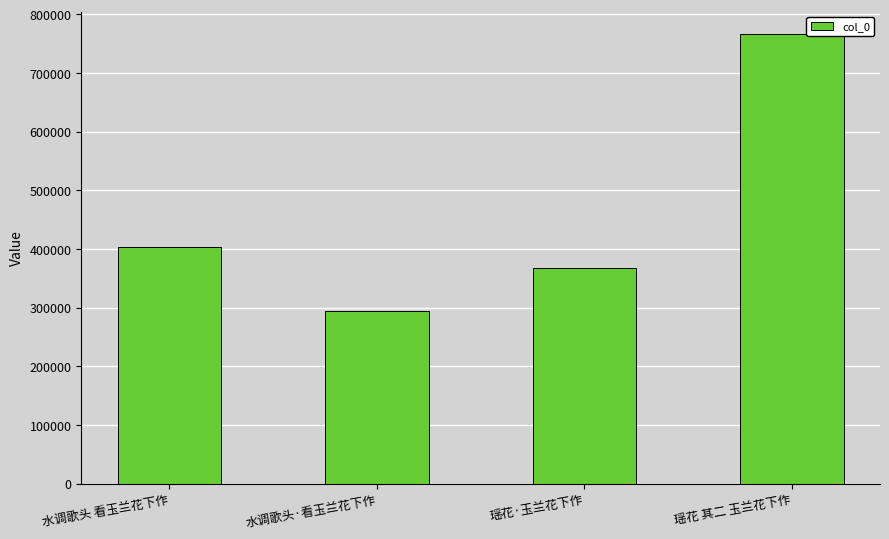

At which label is the value closest to 530116?

水调歌头 看玉兰花下作